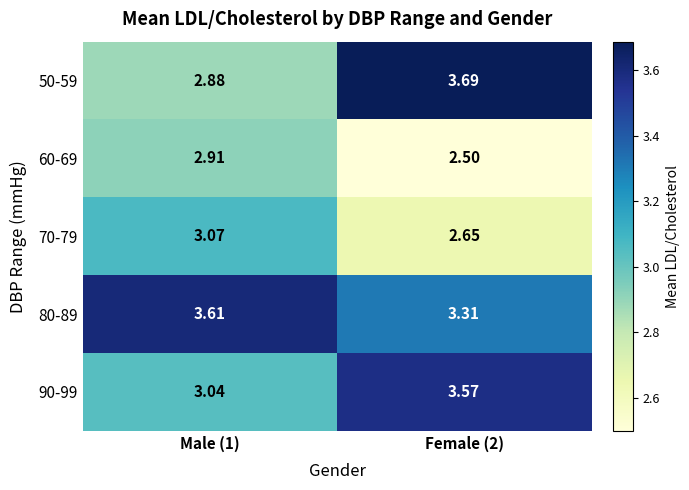

At how many categories does at least one series exceed 3?

2